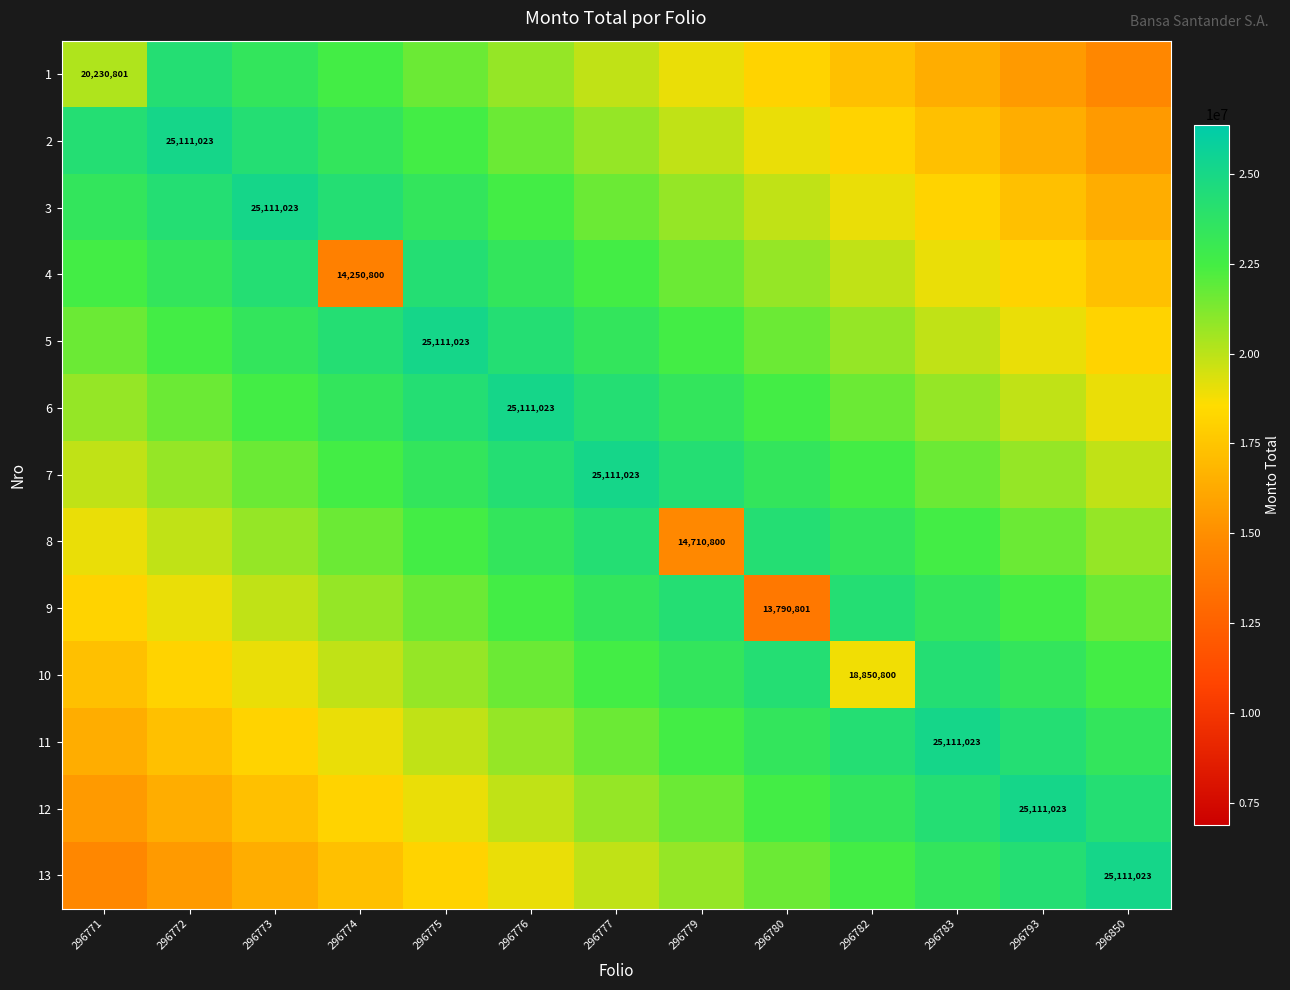

At 296793, list the series in order from largest to smallest.

12, 11, 13, 10, 9, 8, 7, 6, 5, 4, 3, 2, 1